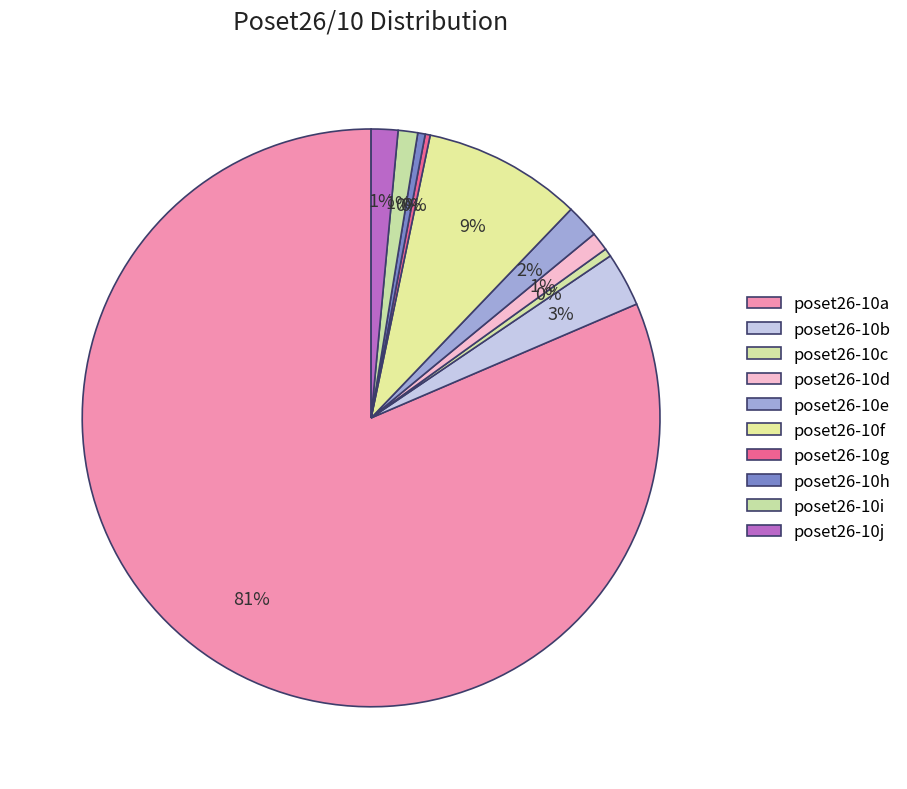

What is the change in value from poset26-10a to poset26-10c?

-71042537024202952